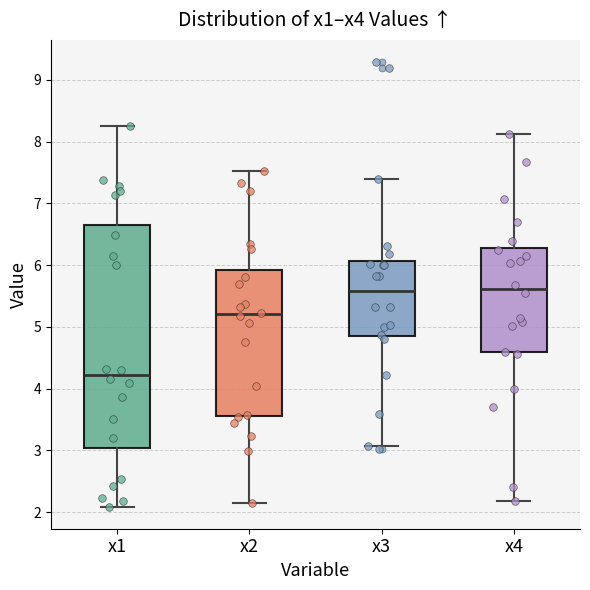

Where does the median line of the box for x4 sit on the y-axis? The values are not printed on the chart, so give them approximately, as read against the axis.

5.6